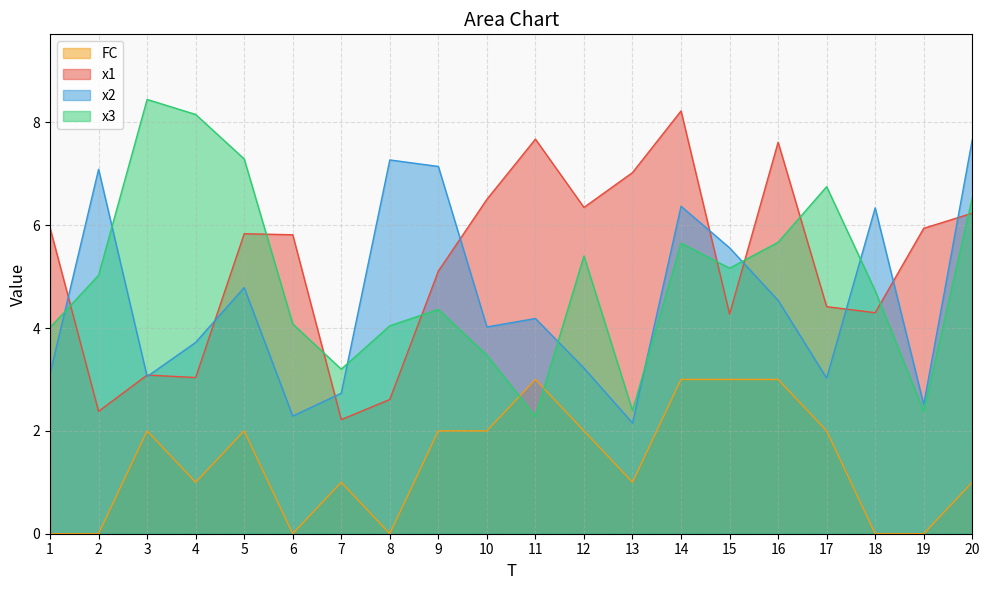

How many positive values does the FC series have?

14